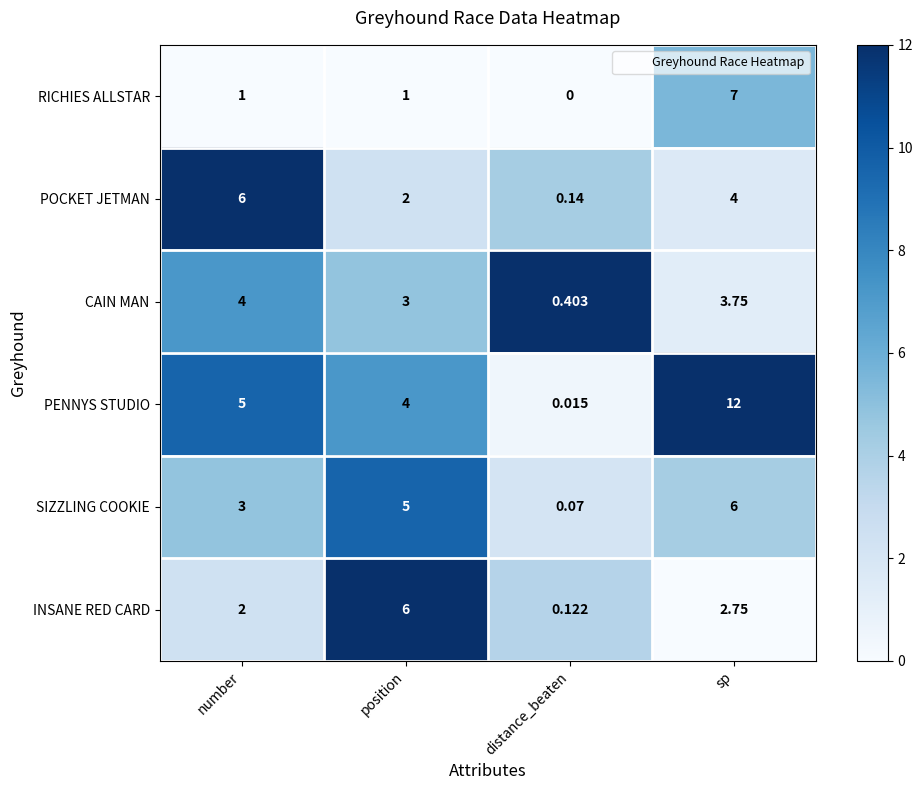

Where is POCKET JETMAN nearest to the value 3?

position